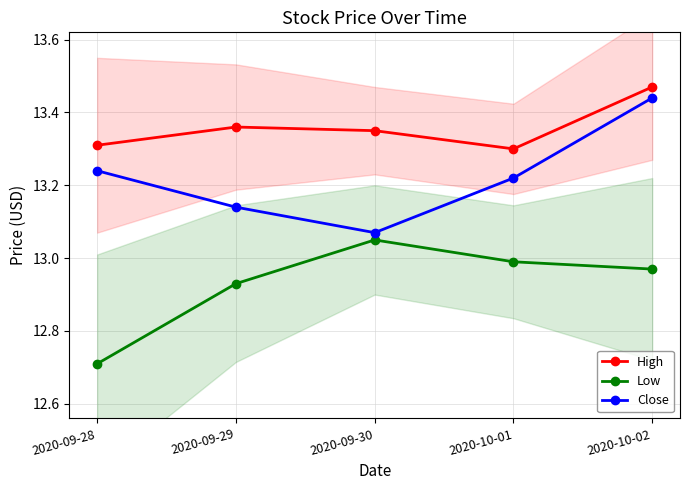

What is the difference between the maximum and minimum values in the High series?

0.2